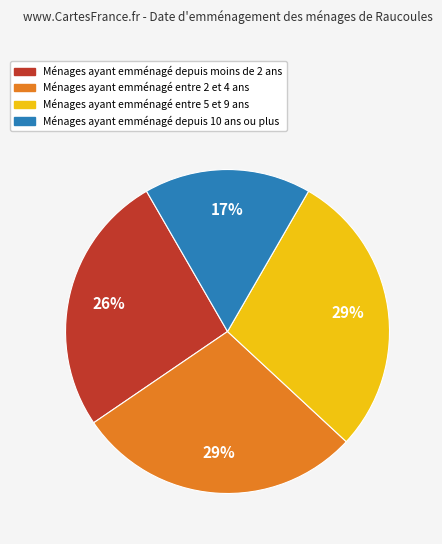

Is there any slice that represents more than half of the pie?

No